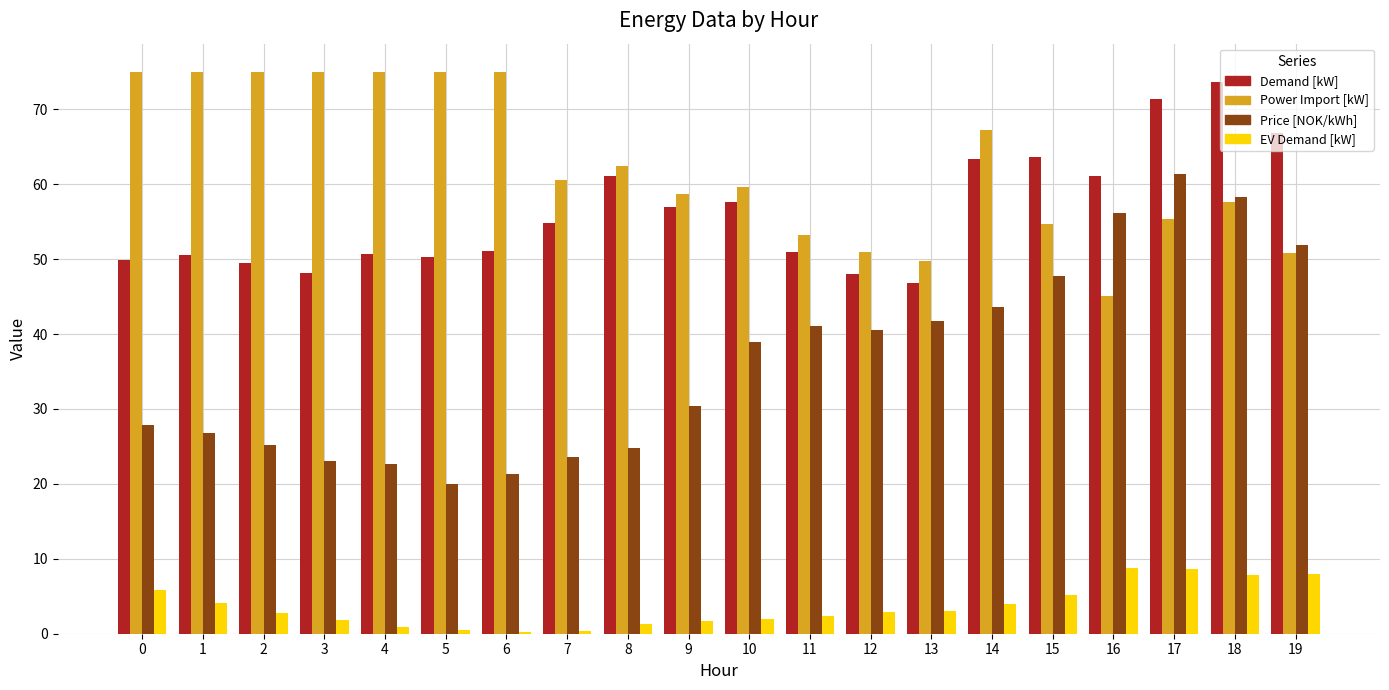

What is the highest value of the EV Demand [kW] series?

8.8